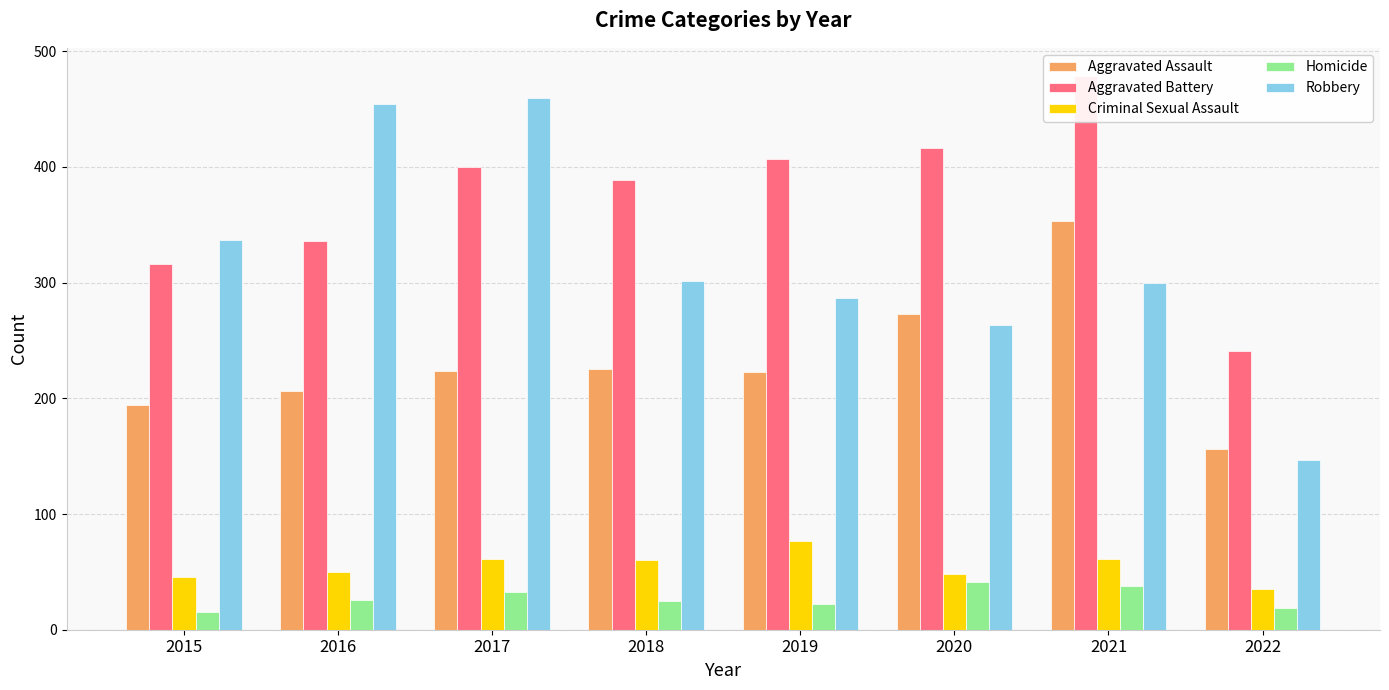

Is it true that Aggravated Assault equals 342 at 2015?

False